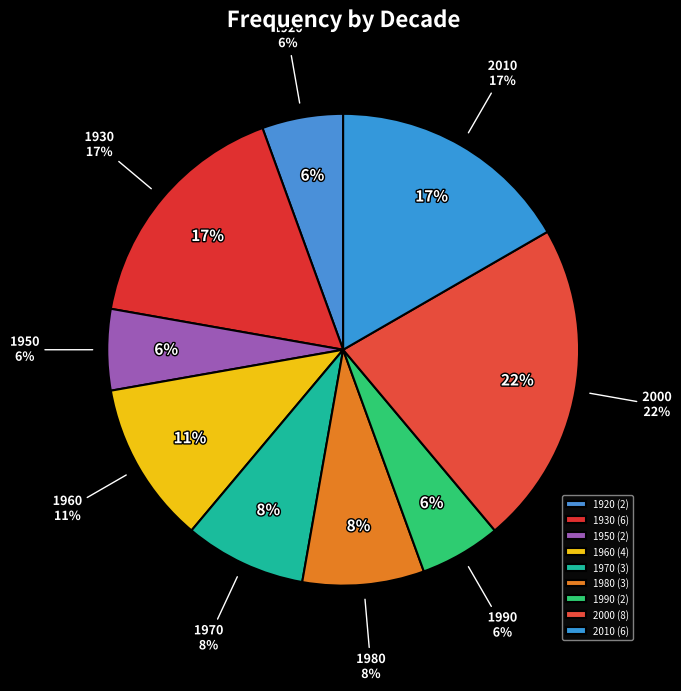

What is the largest slice in the pie chart?

2000